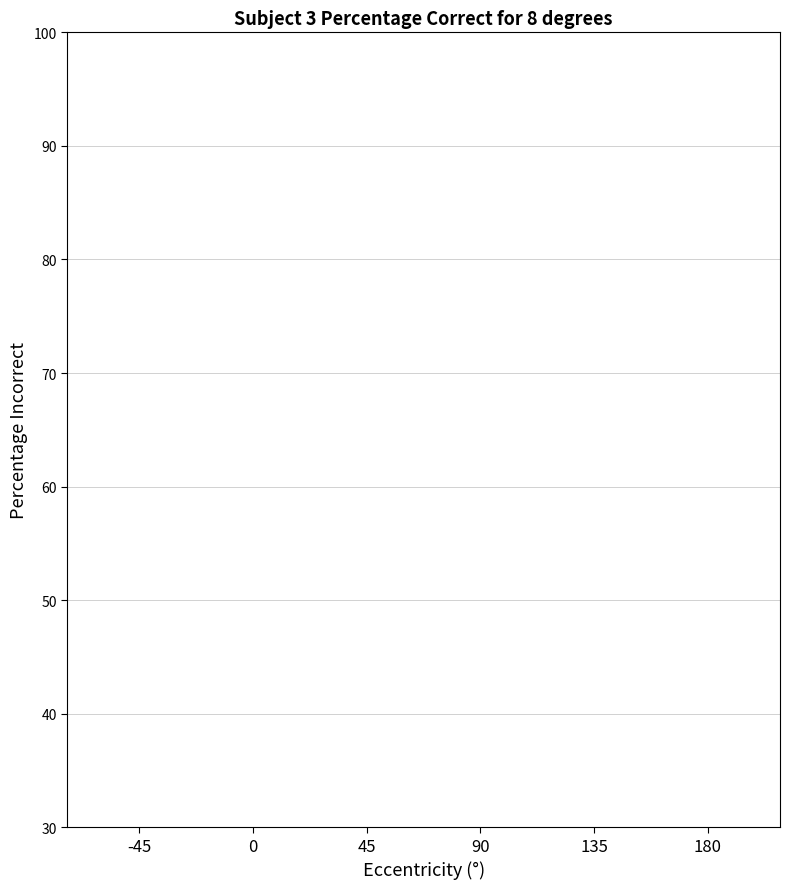

What is the average value?

4